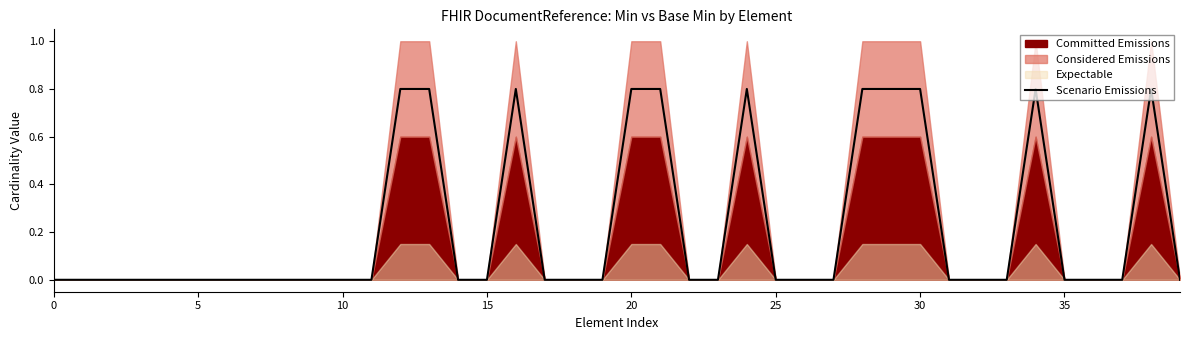

Reading right to left, what are all the values shown in this chart?

0.0	0.8	0.0	0.0	0.0	0.8	0.0	0.0	0.0	0.8	0.8	0.8	0.0	0.0	0.0	0.8	0.0	0.0	0.8	0.8	0.0	0.0	0.0	0.8	0.0	0.0	0.8	0.8	0.0	0.0	0.0	0.0	0.0	0.0	0.0	0.0	0.0	0.0	0.0	0.0